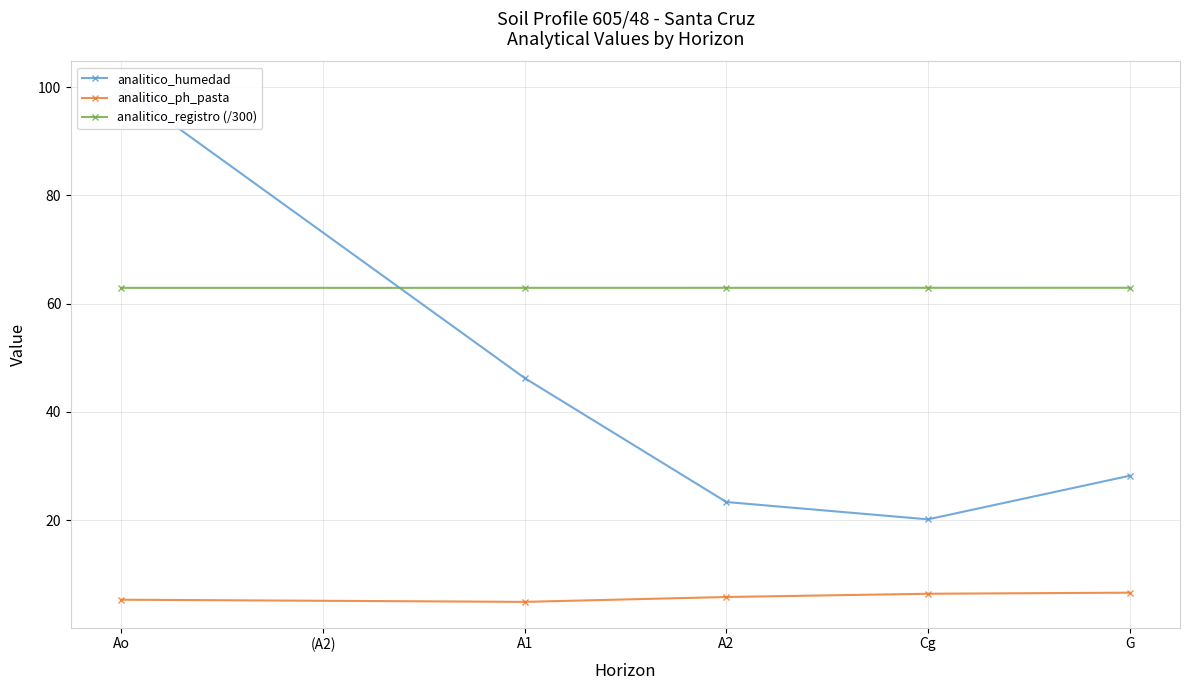

True or false: analitico_registro (/300) and analitico_ph_pasta intersect in this chart.

False